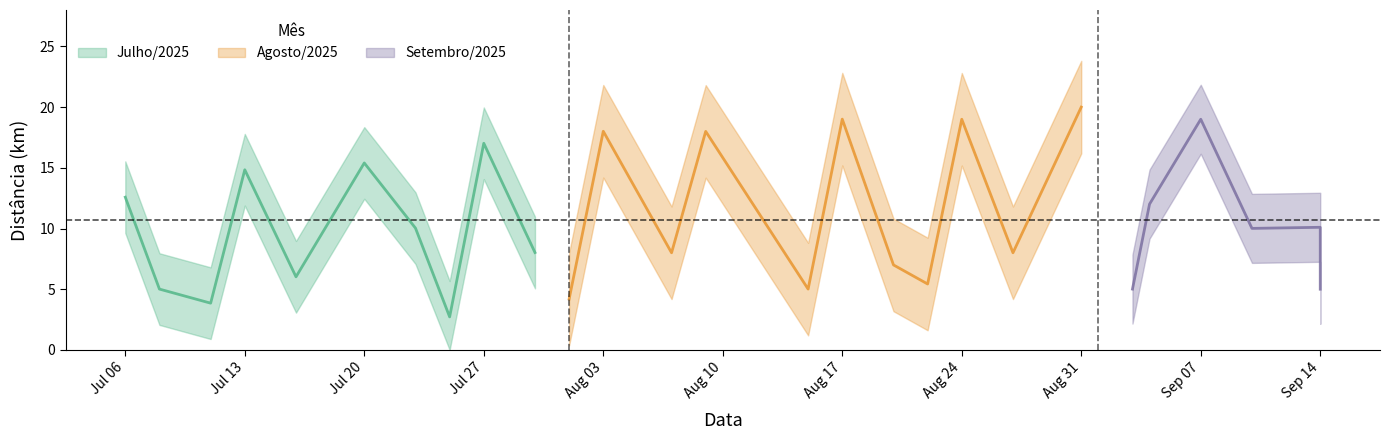

The chart shows a value of 2.7 at 2025-07-25. True or false?

True